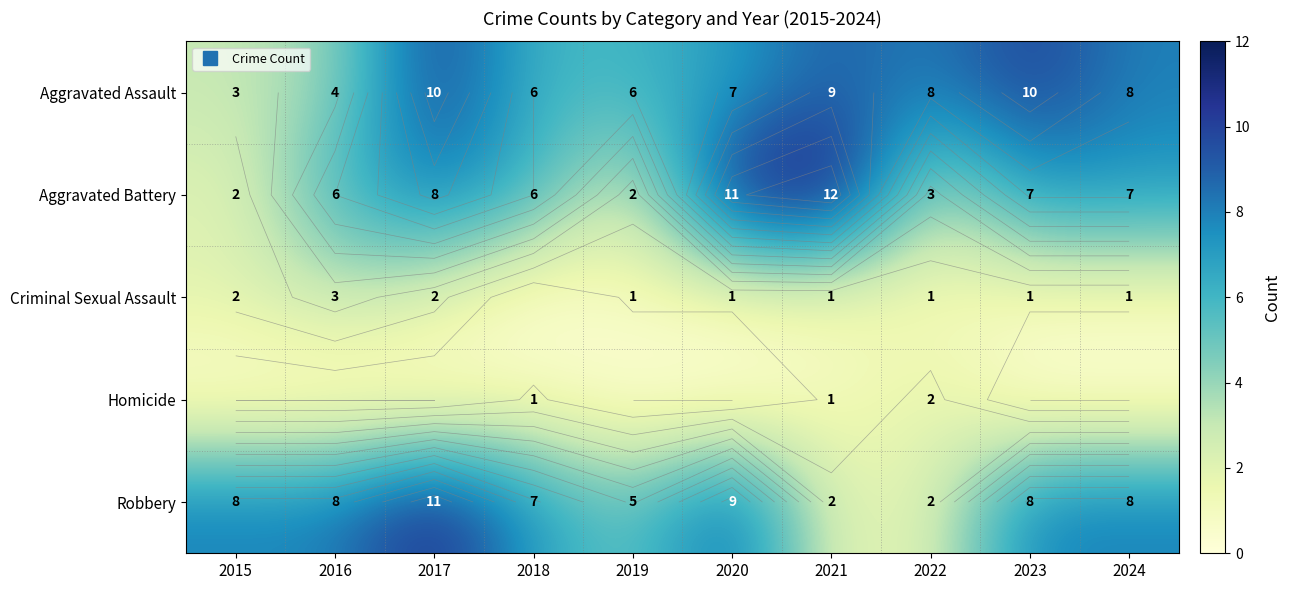

Count the number of data series in this chart.

5